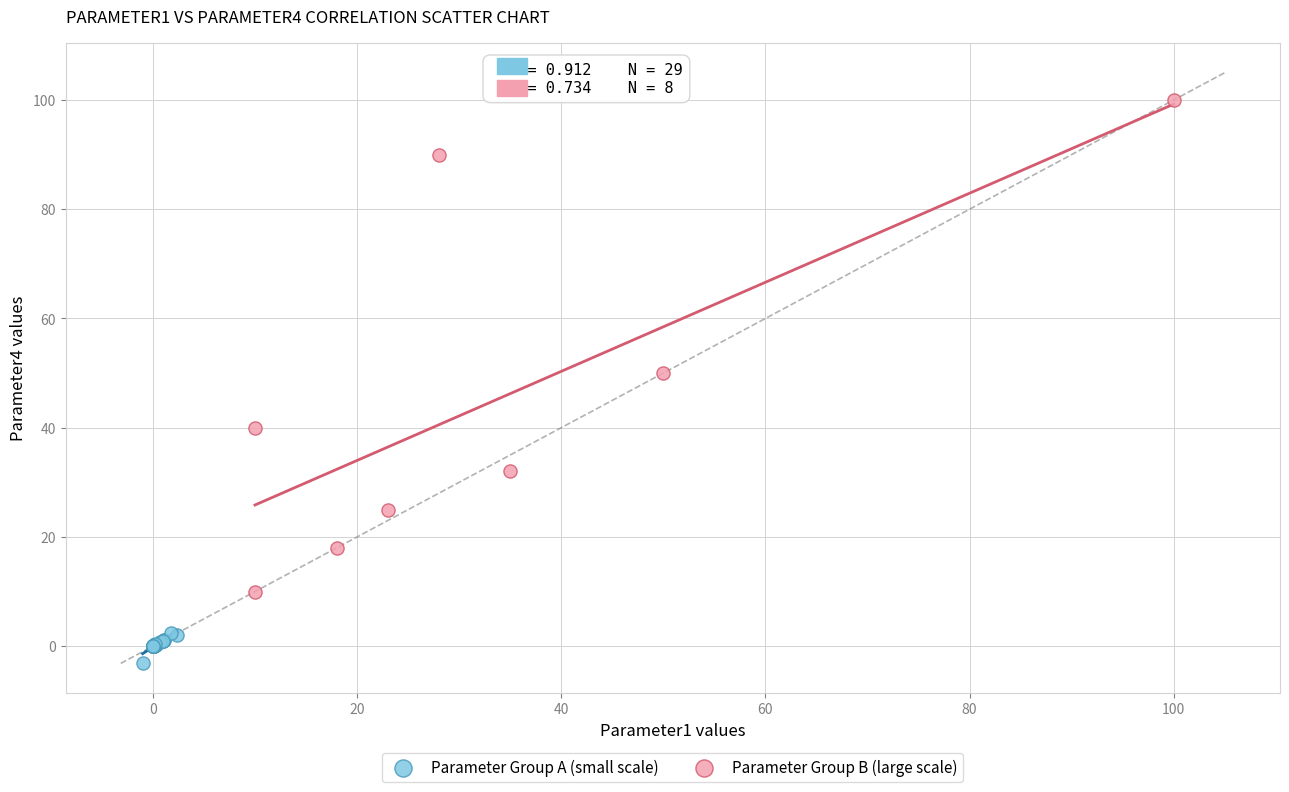

Which series reaches the minimum Y coordinate?

Parameter Group A (small scale)